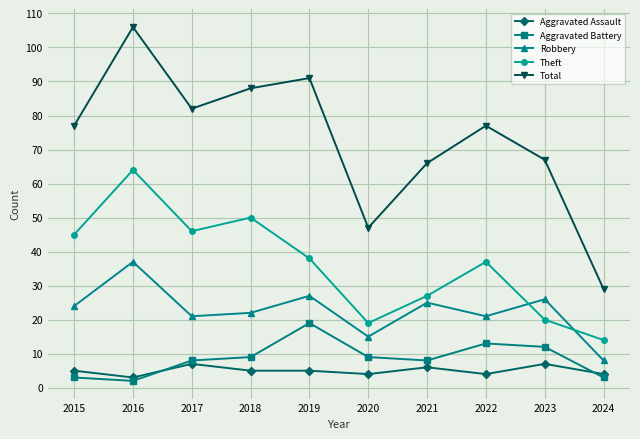

Reading left to right, what are all the values shown in this chart?

Aggravated Assault: 2015=5	2016=3	2017=7	2018=5	2019=5	2020=4	2021=6	2022=4	2023=7	2024=4
Aggravated Battery: 2015=3	2016=2	2017=8	2018=9	2019=19	2020=9	2021=8	2022=13	2023=12	2024=3
Robbery: 2015=24	2016=37	2017=21	2018=22	2019=27	2020=15	2021=25	2022=21	2023=26	2024=8
Theft: 2015=45	2016=64	2017=46	2018=50	2019=38	2020=19	2021=27	2022=37	2023=20	2024=14
Total: 2015=77	2016=106	2017=82	2018=88	2019=91	2020=47	2021=66	2022=77	2023=67	2024=29